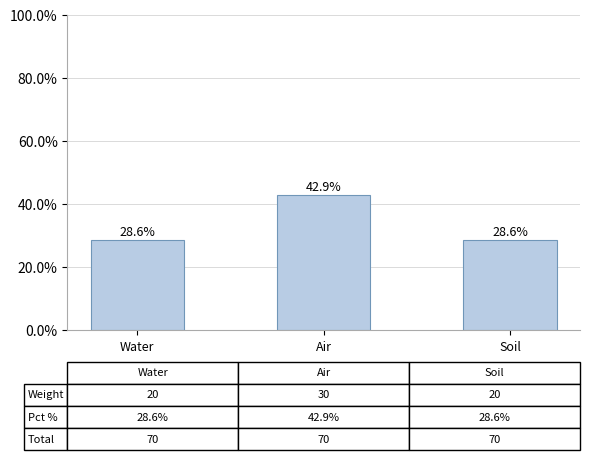

Reading left to right, transcribe all the data shown in this chart.

28.6	42.9	28.6